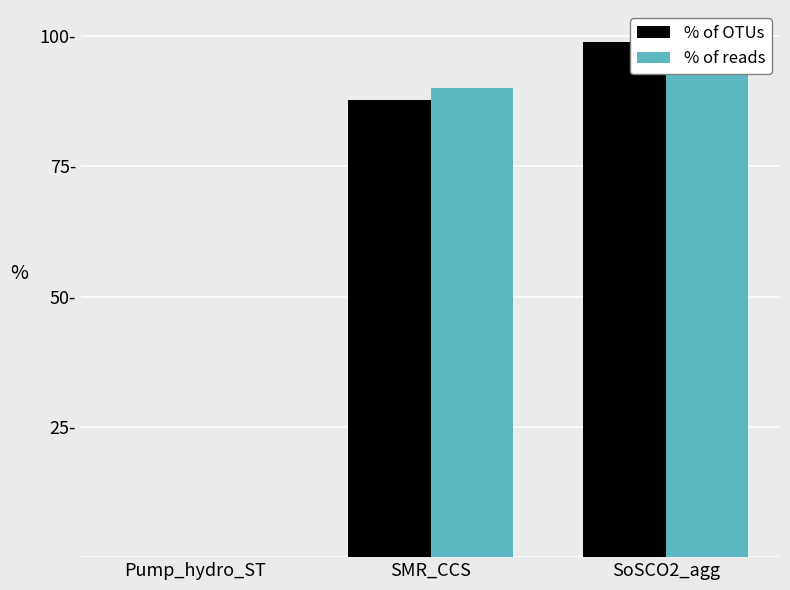

Reading right to left, list all the values displayed in this chart.

% of OTUs: 98.8	87.7	0.0
% of reads: 98.9	90.0	0.0